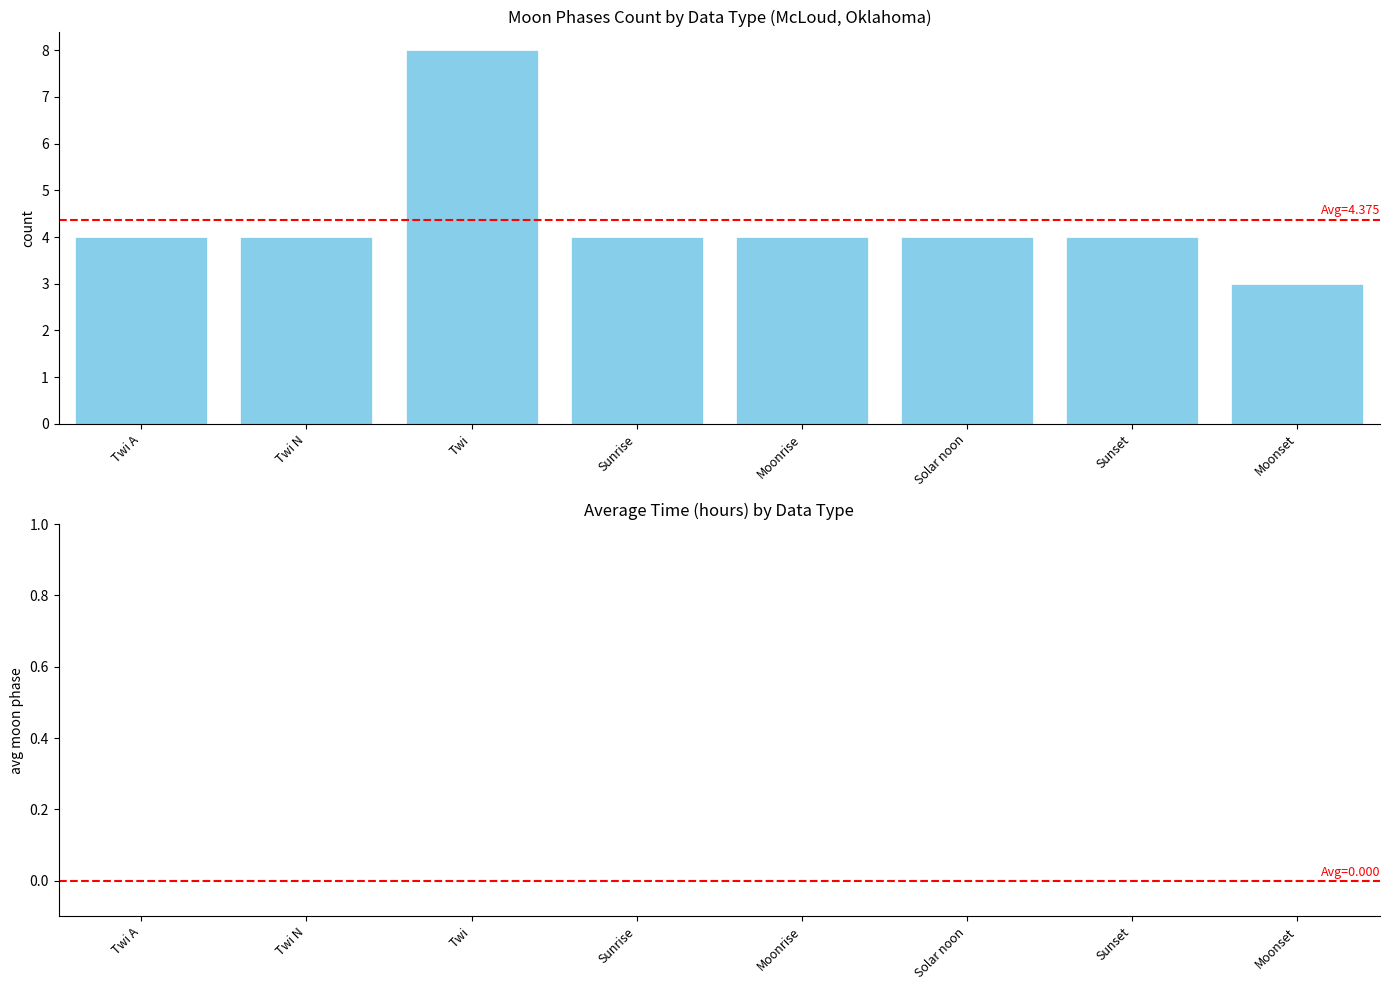

Is it true that the value at Sunset is 1?

False